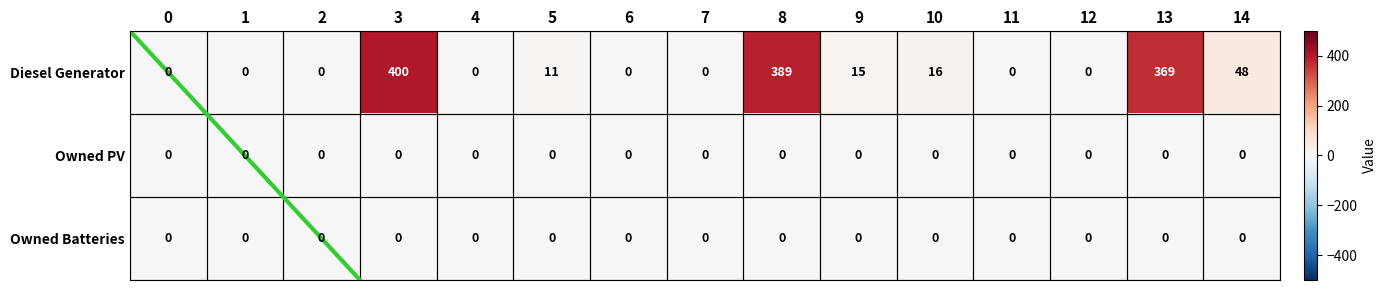

What is the maximum value shown in the chart?

400